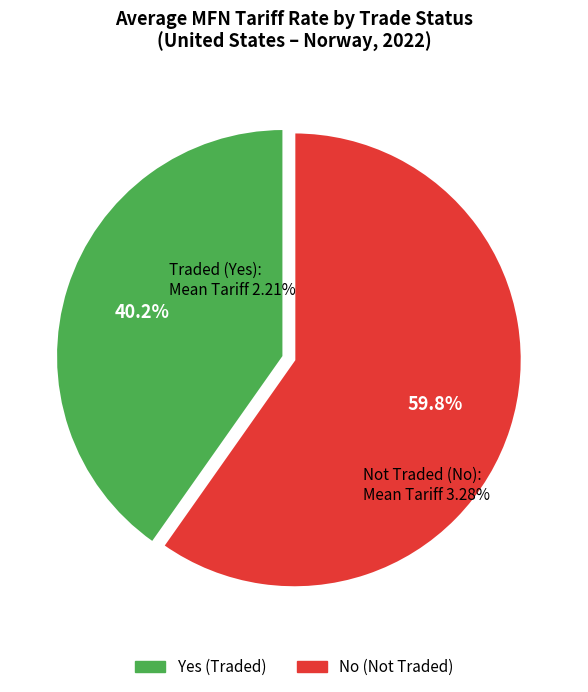

Combined, what portion of the pie is Yes and No?

100.0%